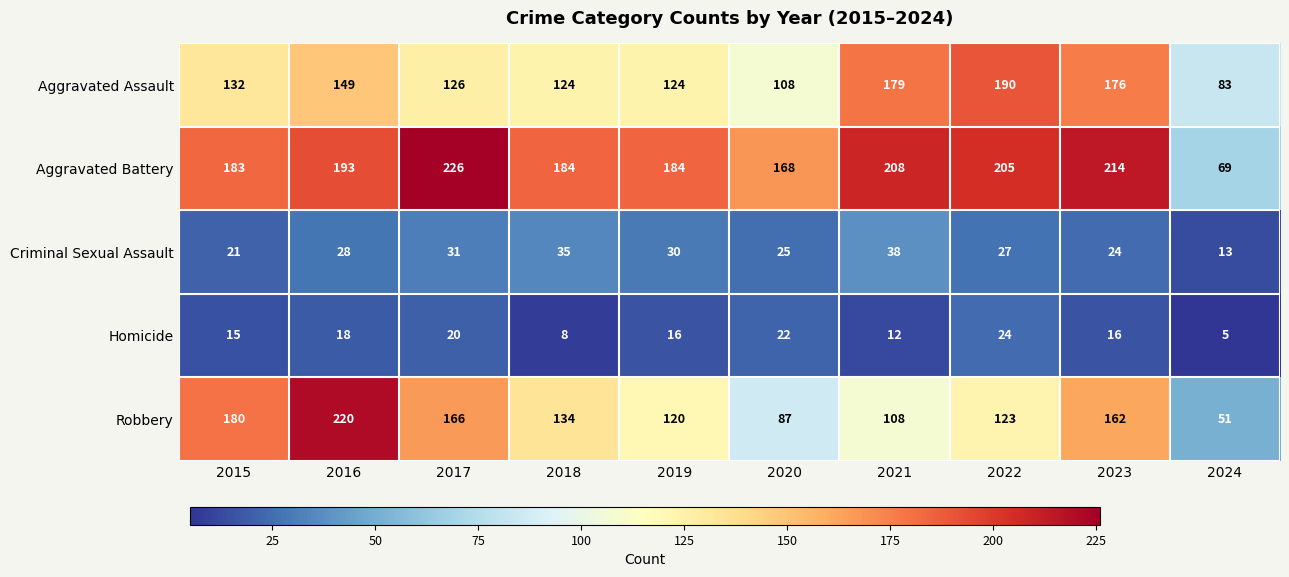

How many distinct data groups are displayed?

5